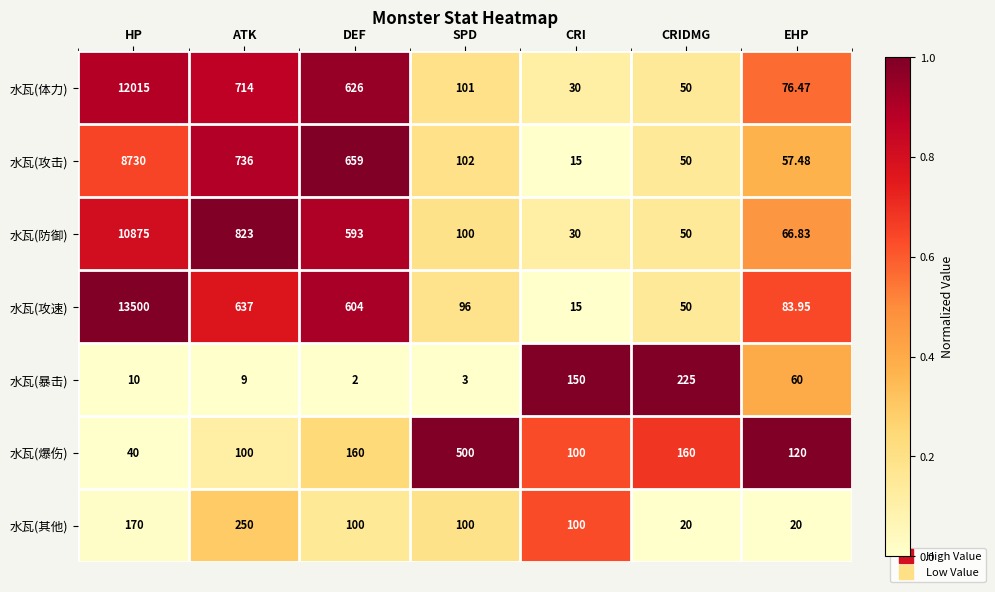

Which series has the largest range (max minus min)?

水瓦(攻速)